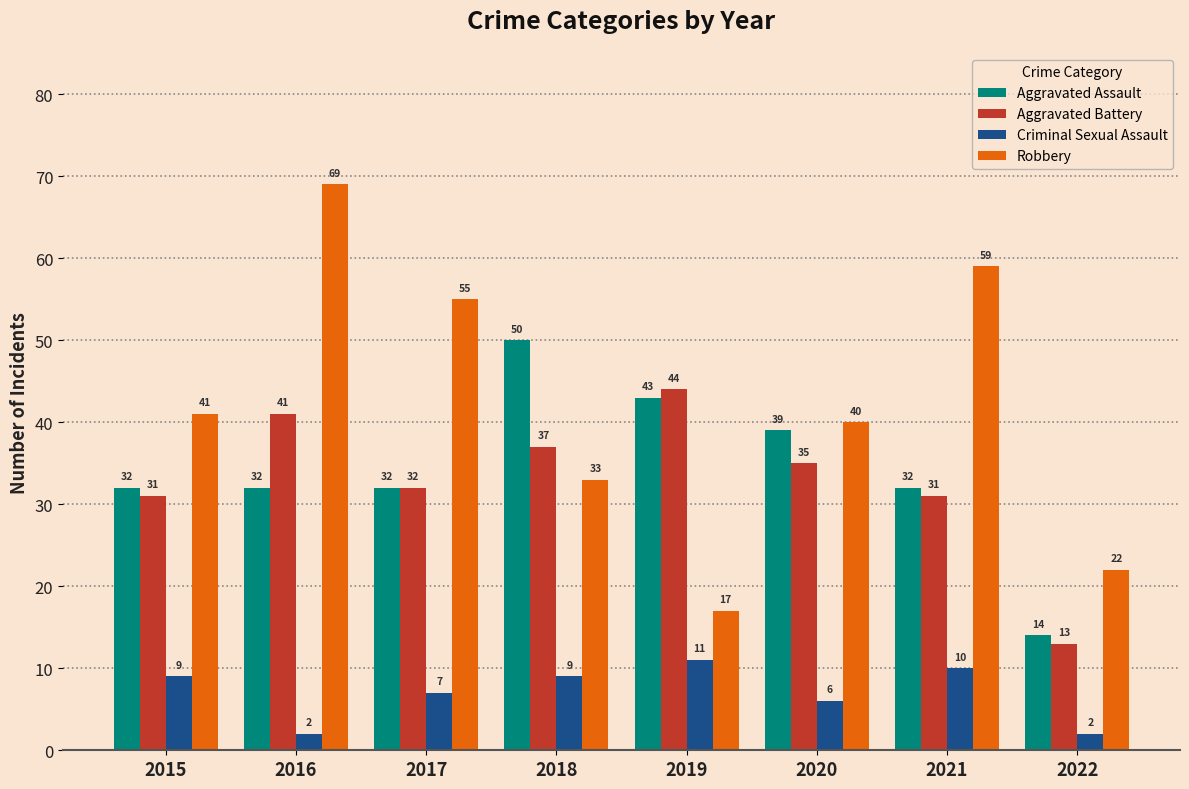

How many series are shown in this chart?

4